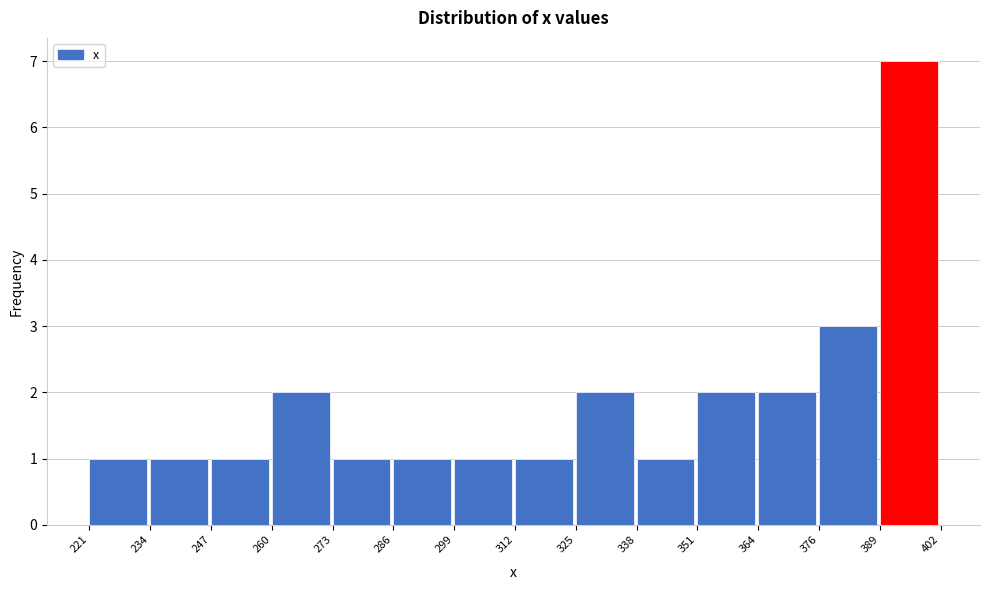

Reading left to right, transcribe this chart: for each bar, give the range it covers on the x-axis and its height. The values are not printed on the chart, so give them approximately, as read against the axis.

221 to 234: 1
234 to 247: 1
247 to 260: 1
260 to 273: 2
273 to 286: 1
286 to 299: 1
299 to 312: 1
312 to 325: 1
325 to 338: 2
338 to 351: 1
351 to 364: 2
364 to 376: 2
376 to 389: 3
389 to 402: 7